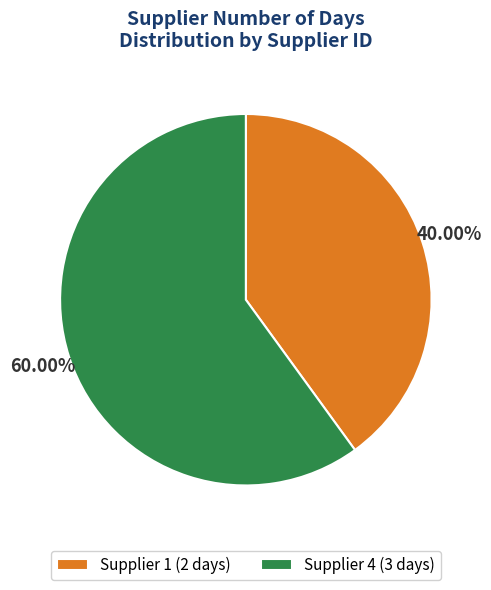

To the nearest percent, what is the average slice percentage?

50%